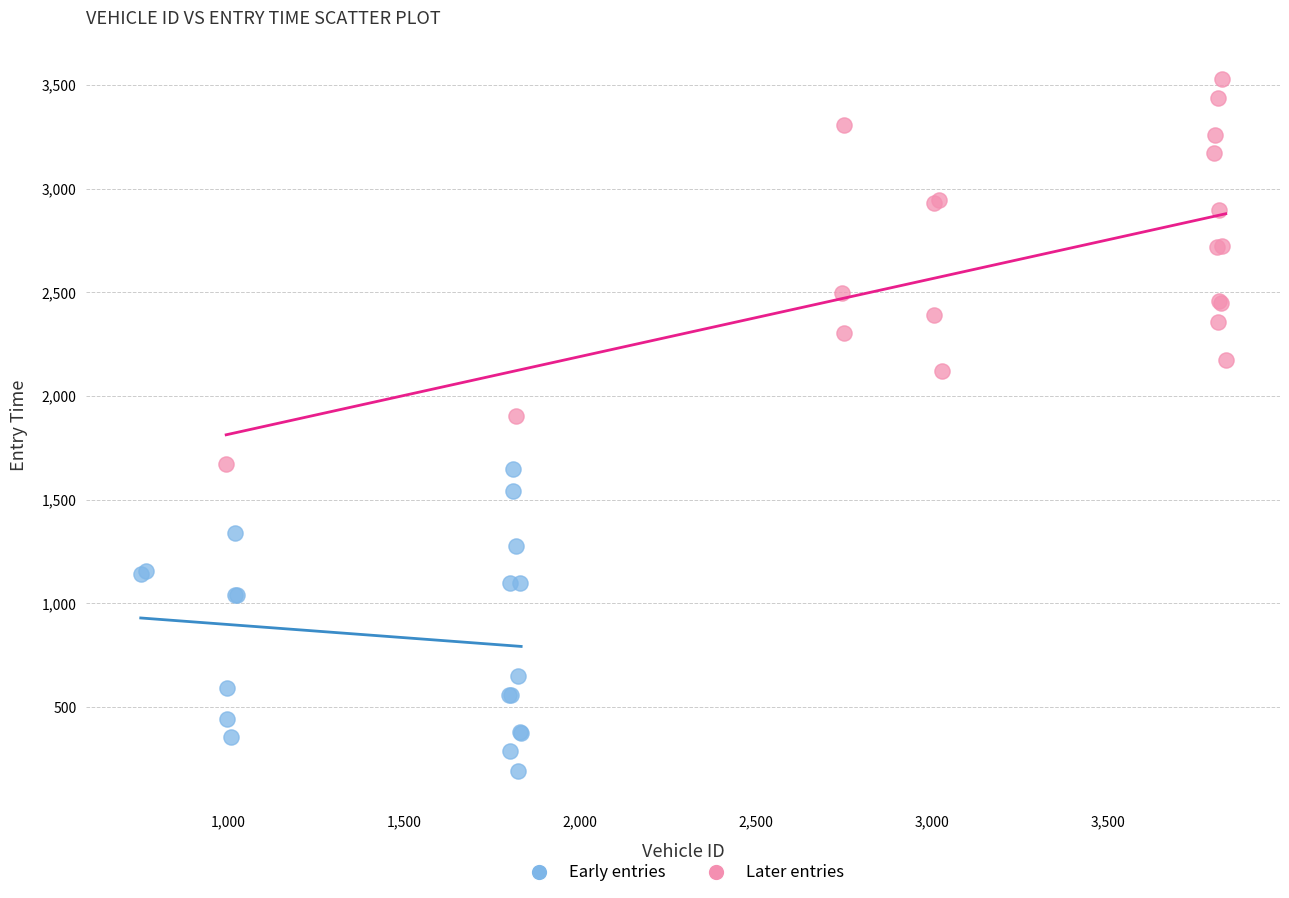

Which series has the largest Y range (max minus min)?

Later entries